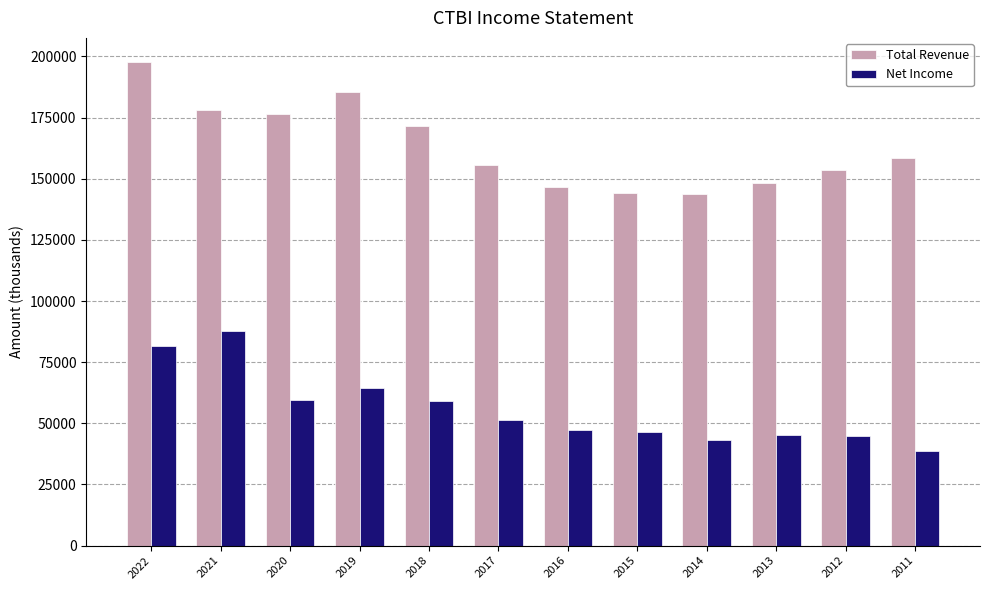

What is the value of the Net Income bar at the 1st from the left?

81800